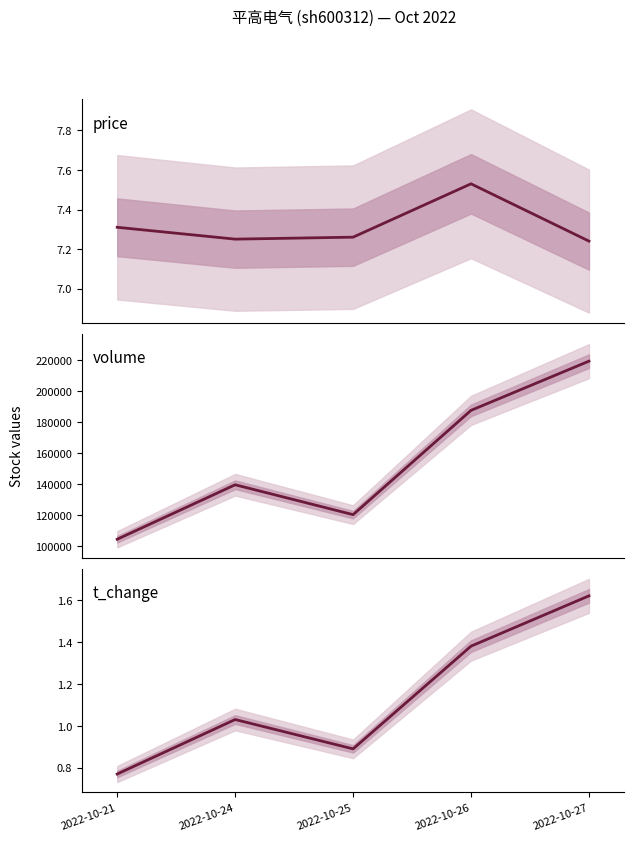

Between 2022-10-21 and 2022-10-24, which series saw the biggest shift?

volume